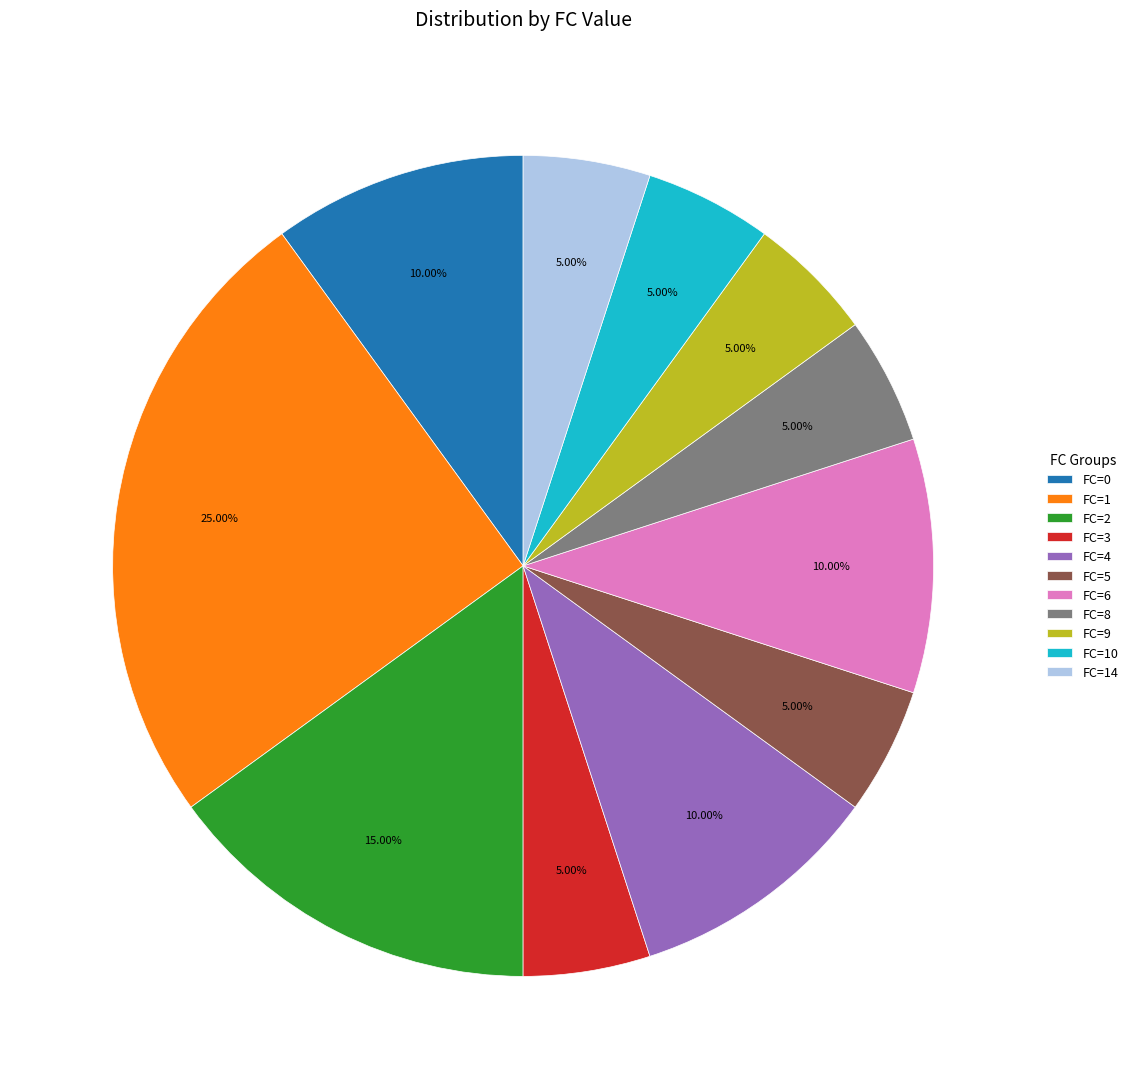

What percentage is the FC=2 slice, to the nearest percent?

15%